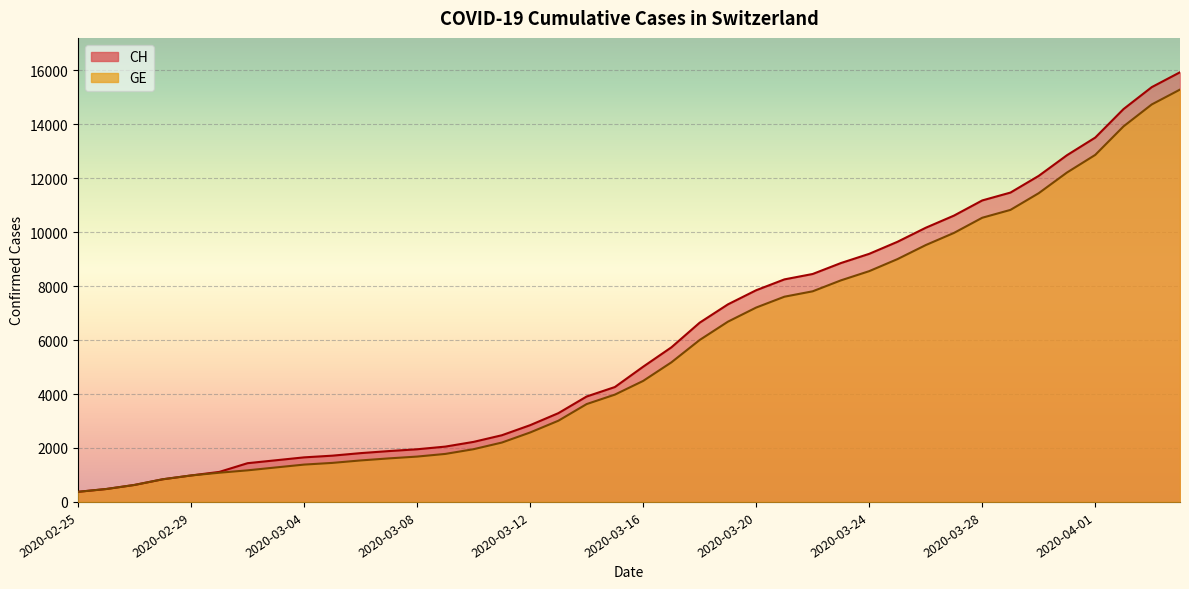

True or false: CH and GE intersect in this chart.

False